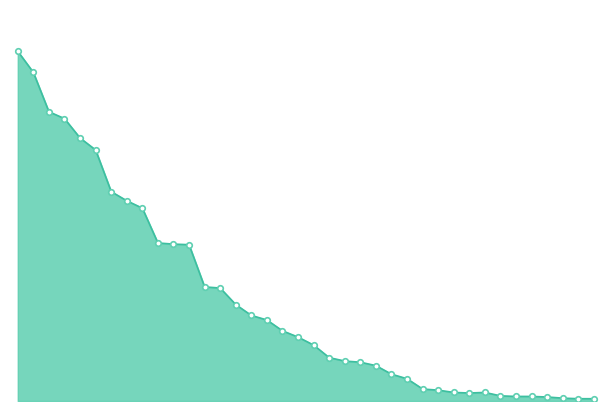

At which label does the data first exceed 112?

Nindiddeh